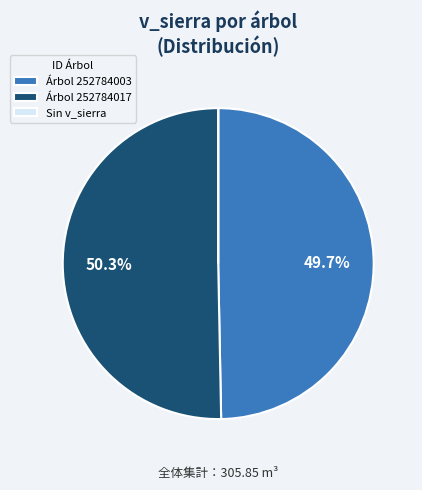

Do Árbol 252784003 and Árbol 252784017 together represent more than half of the pie?

Yes